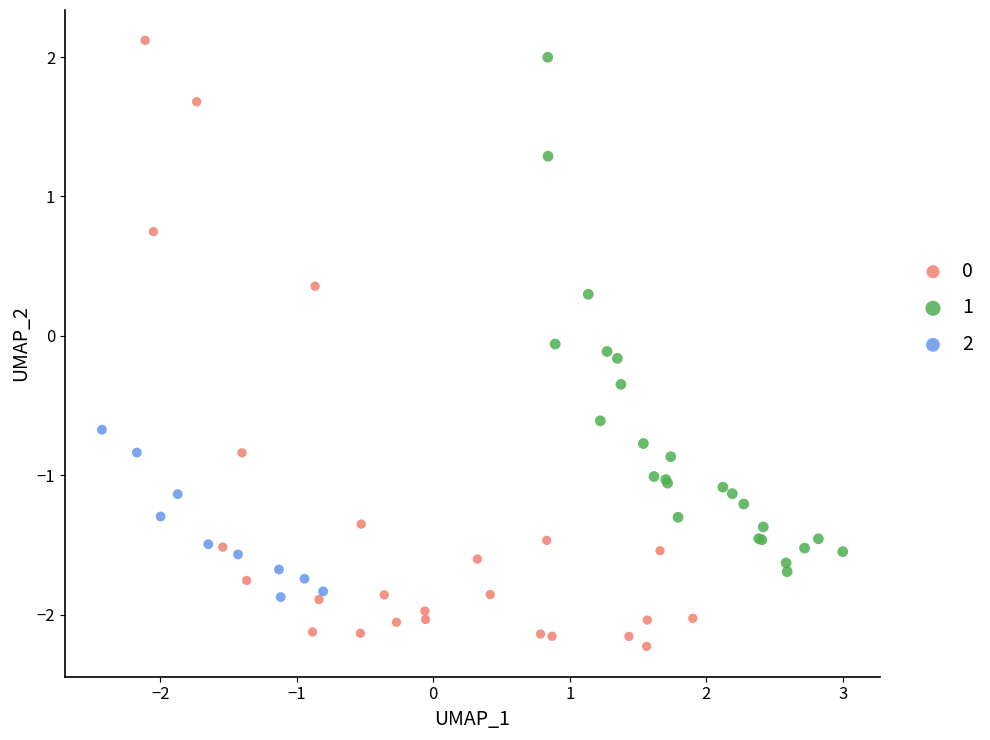

Which series contains the lowest Y value?

0